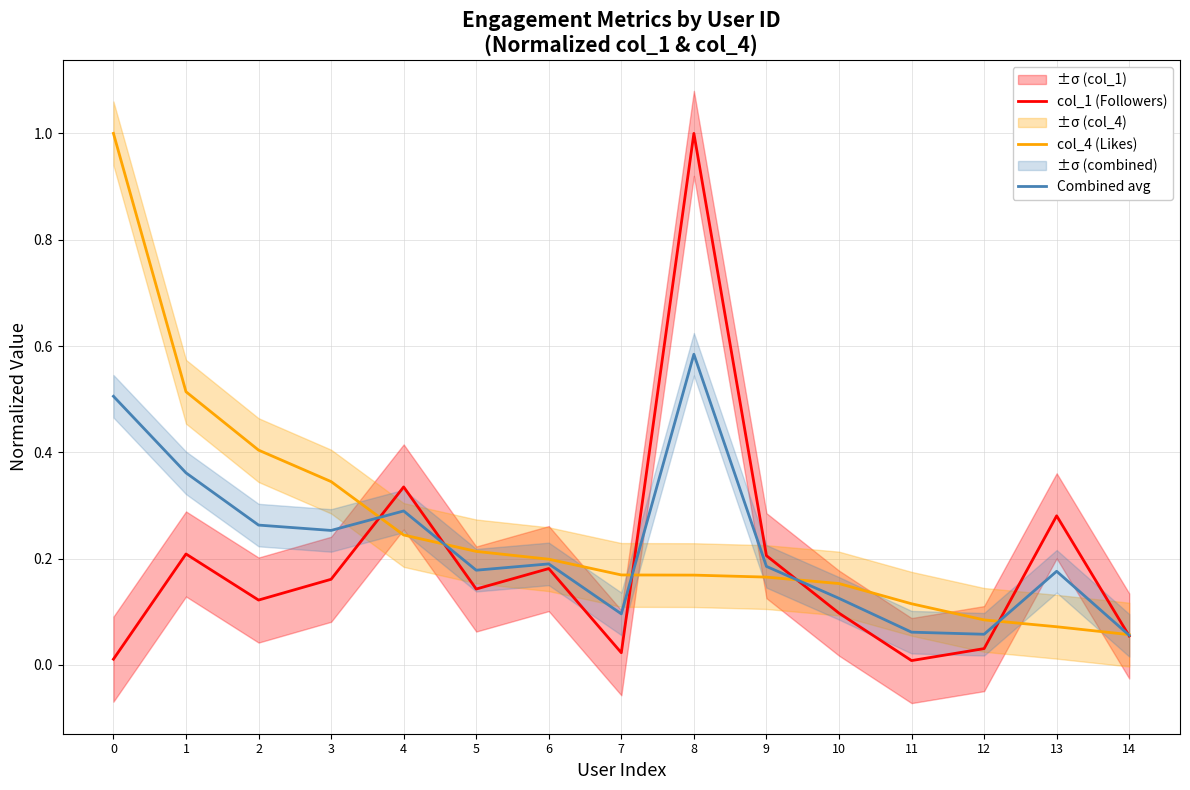

Reading right to left, transcribe all the data shown in this chart.

col_1 (Followers): 0.1	0.3	0.0	0.0	0.1	0.2	1.0	0.0	0.2	0.1	0.3	0.2	0.1	0.2	0.0
col_4 (Likes): 0.1	0.1	0.1	0.1	0.2	0.2	0.2	0.2	0.2	0.2	0.2	0.3	0.4	0.5	1.0
Combined avg: 0.1	0.2	0.1	0.1	0.1	0.2	0.6	0.1	0.2	0.2	0.3	0.3	0.3	0.4	0.5